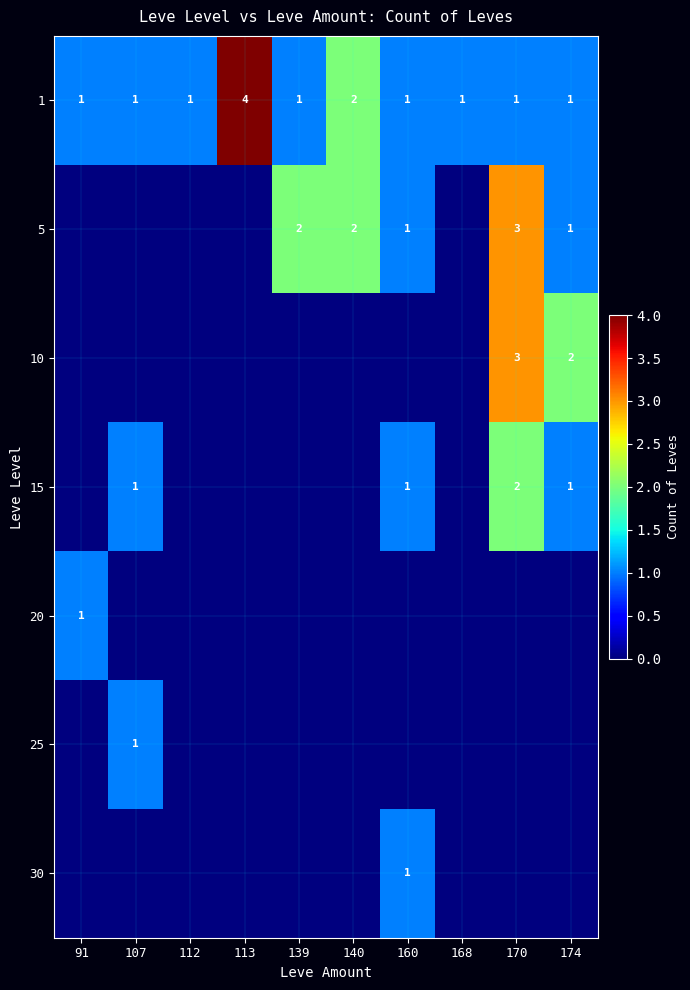

At which category is the sum across all series the highest?

170